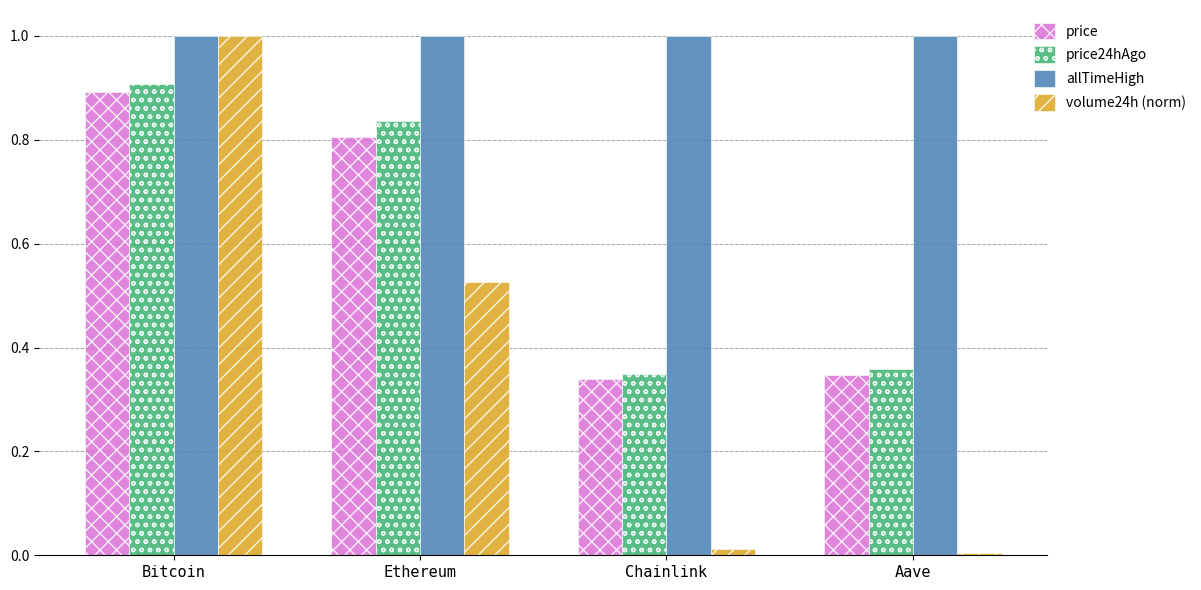

Is the value of price at Chainlink greater than the value of allTimeHigh at Chainlink?

No